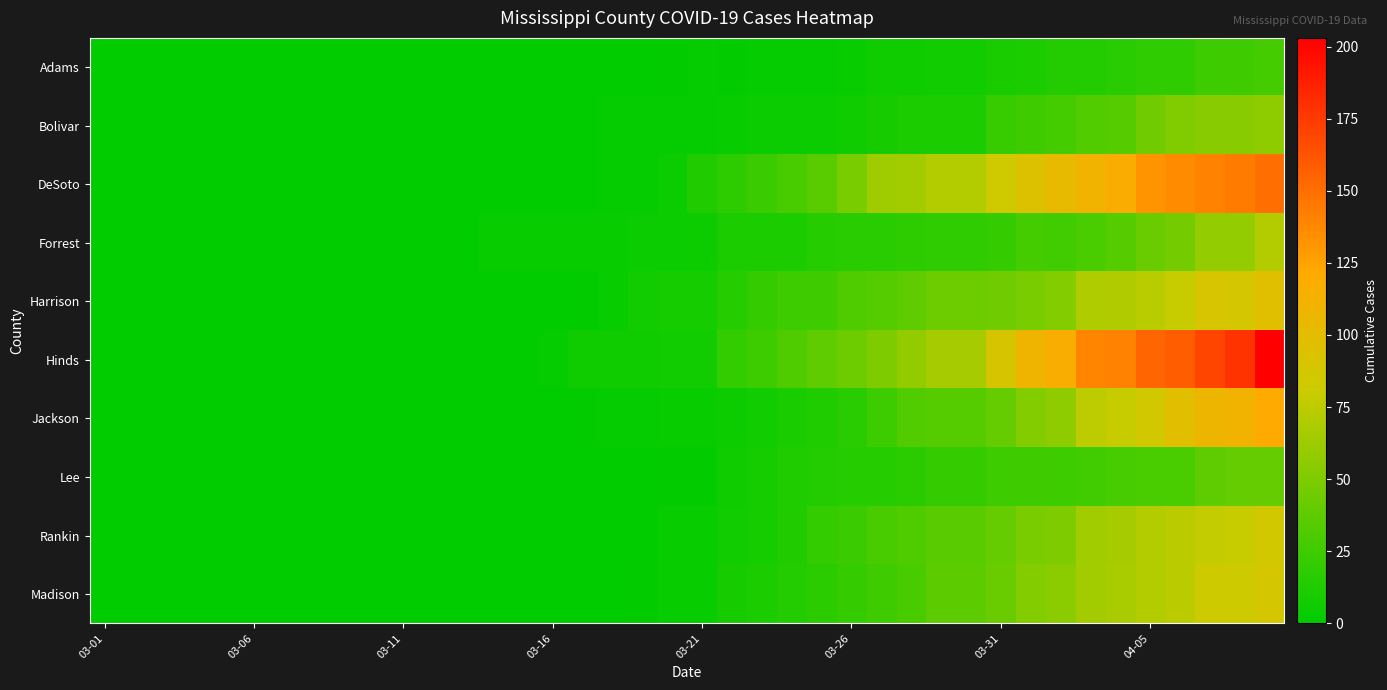

How many data points does each series have?

40